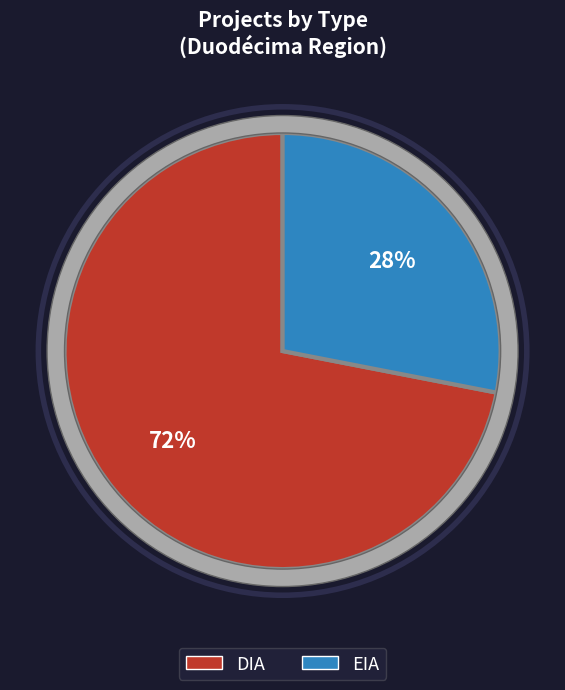

Approximately how many times larger is the value at EIA compared to DIA?

0.4